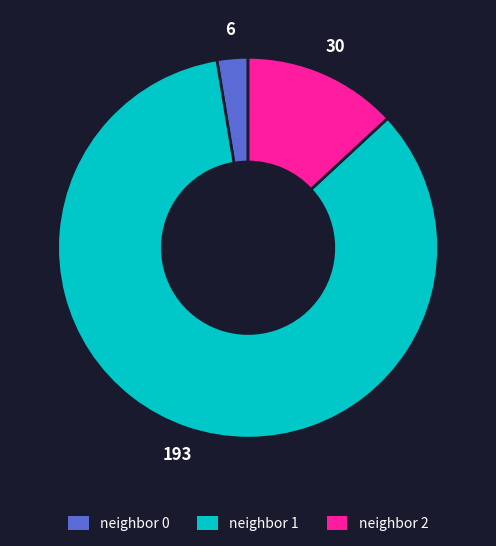

What is the largest slice in the pie chart?

neighbor 1